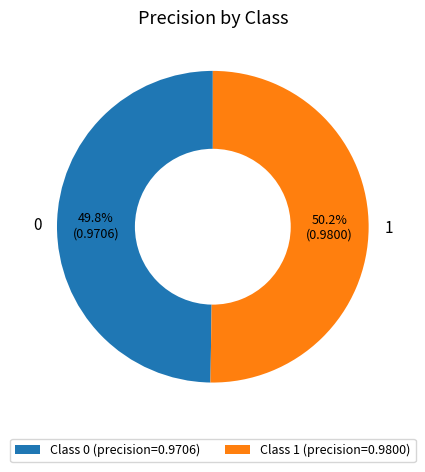

Does any single category account for the majority?

Yes